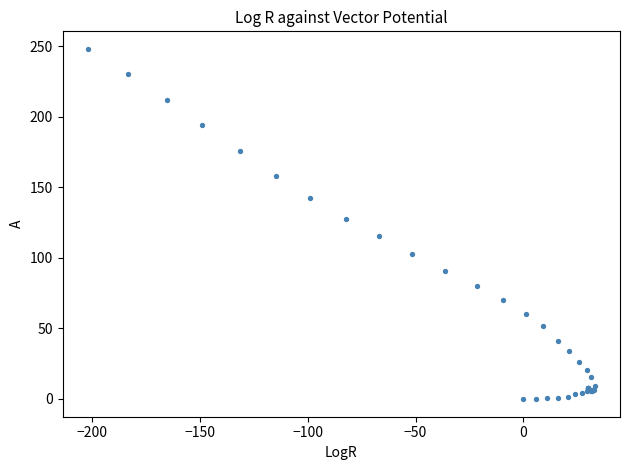

What Y value in the scatter plot is closest to 124?

127.4